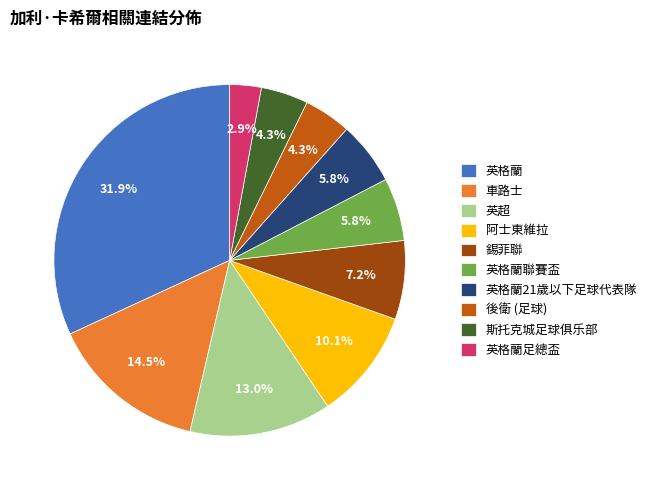

What is the ratio of the value at 英格蘭 to the value at 英格蘭21歲以下足球代表隊?

5.5